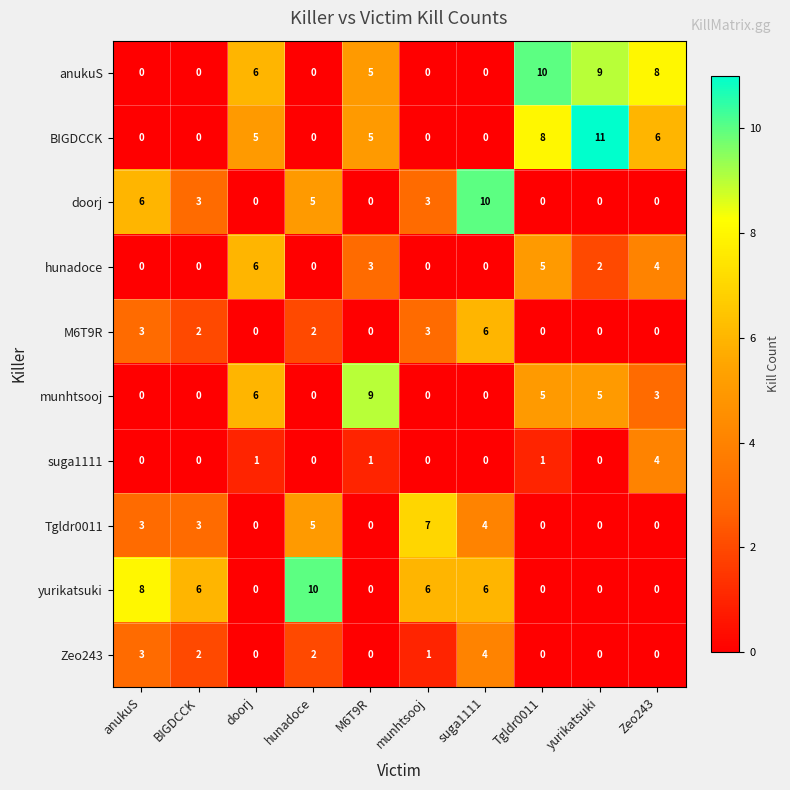

Count the doorj values in the range 0 to 5.

8